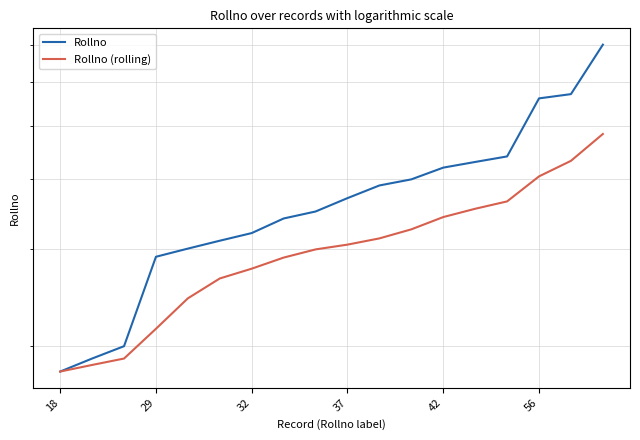

What is the maximum value shown in the chart?

70.0